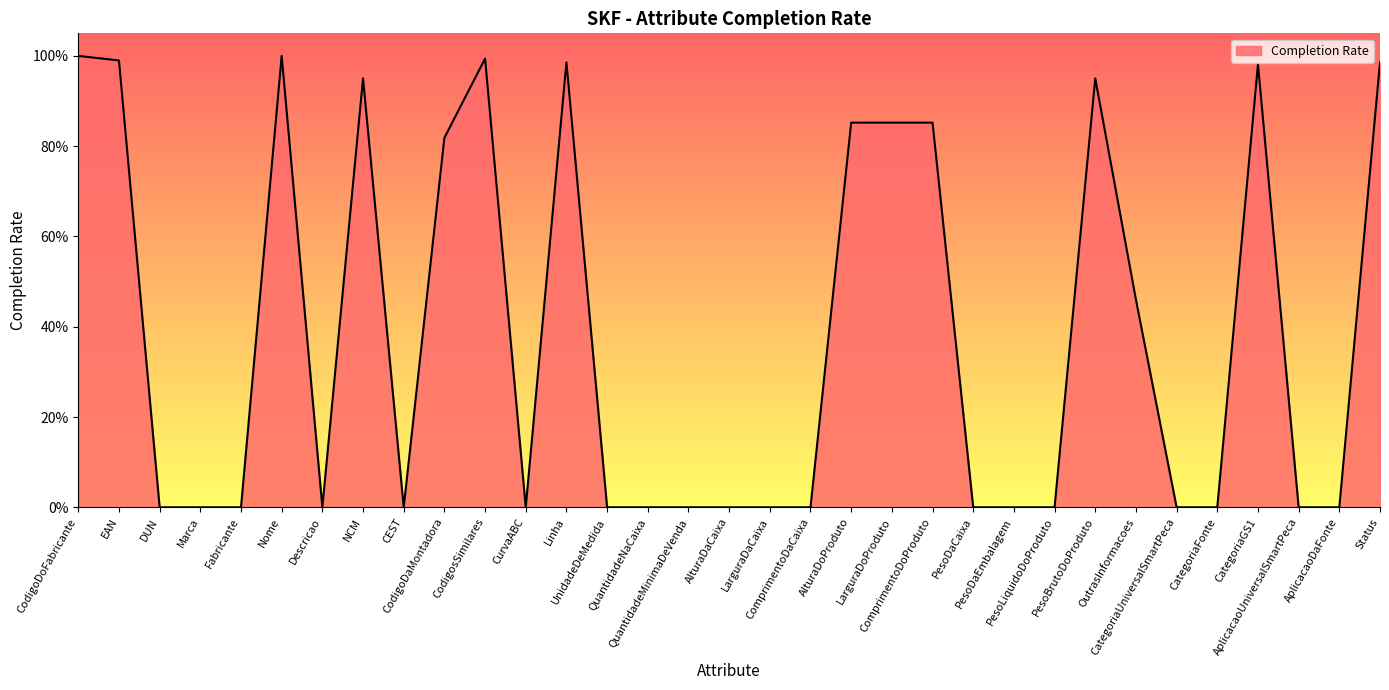

At which category does the data reach its first local peak?

Nome